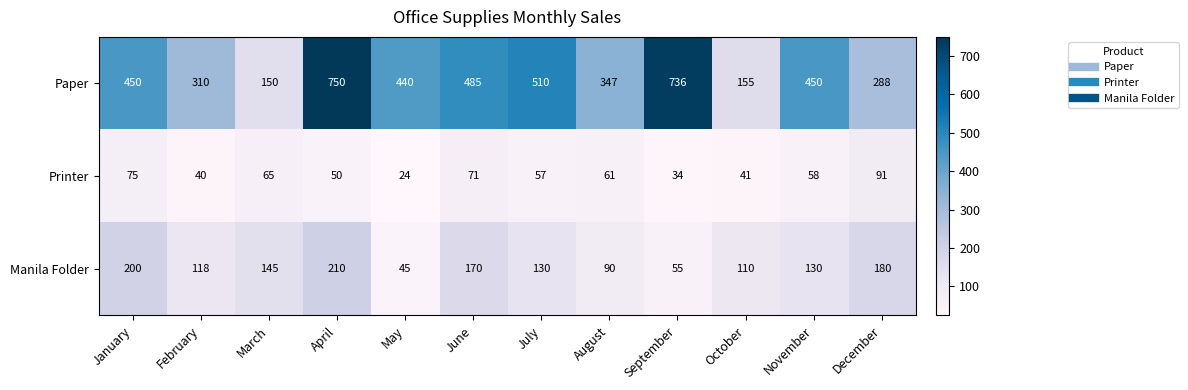

Count the number of categories in the chart.

12